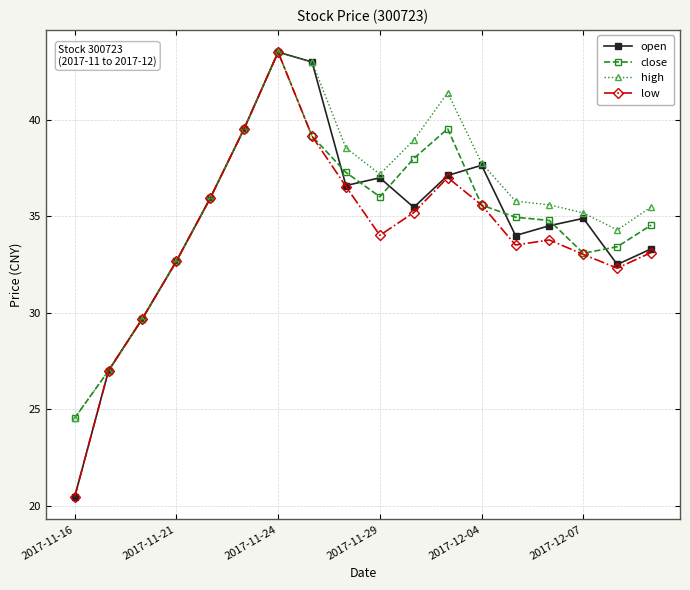

Does the chart display data point markers on the line(s)?

Yes